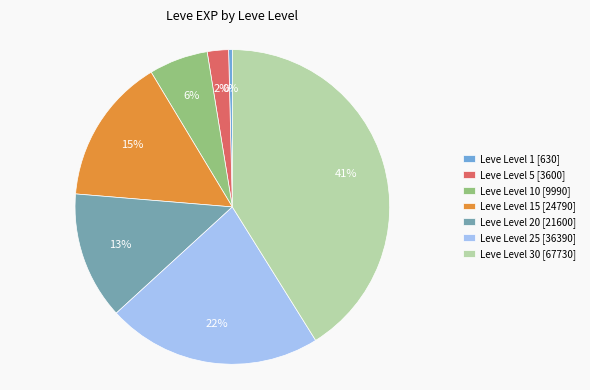

What percentage is the Leve Level 15 [24790] slice, to the nearest percent?

15%